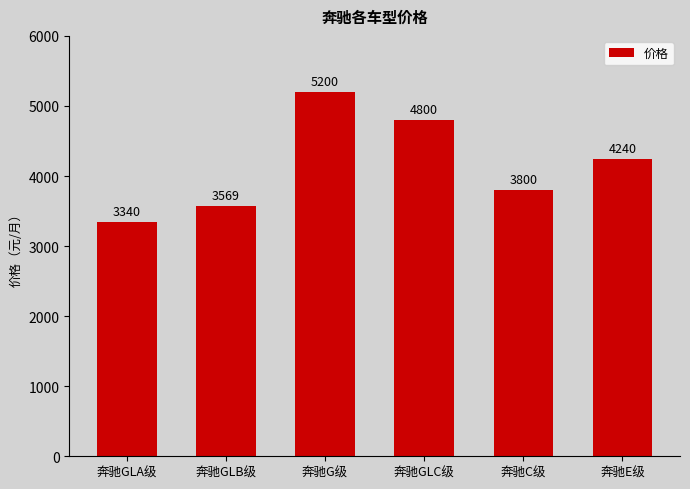

What is the change in value from 奔驰GLA级 to 奔驰G级?

+1860